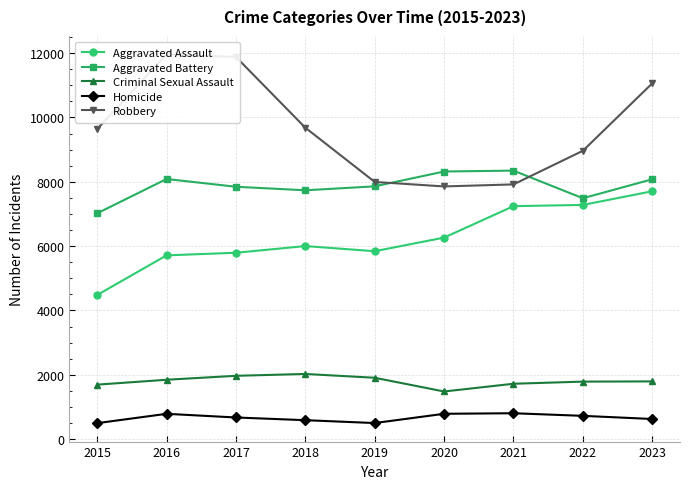

What is the difference between the highest and lowest values at 2020?

7532